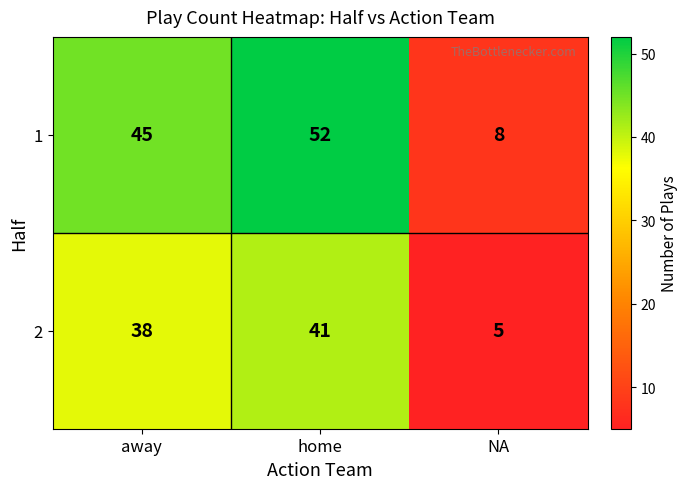

What is the difference between the maximum and minimum values in the 1 series?

44